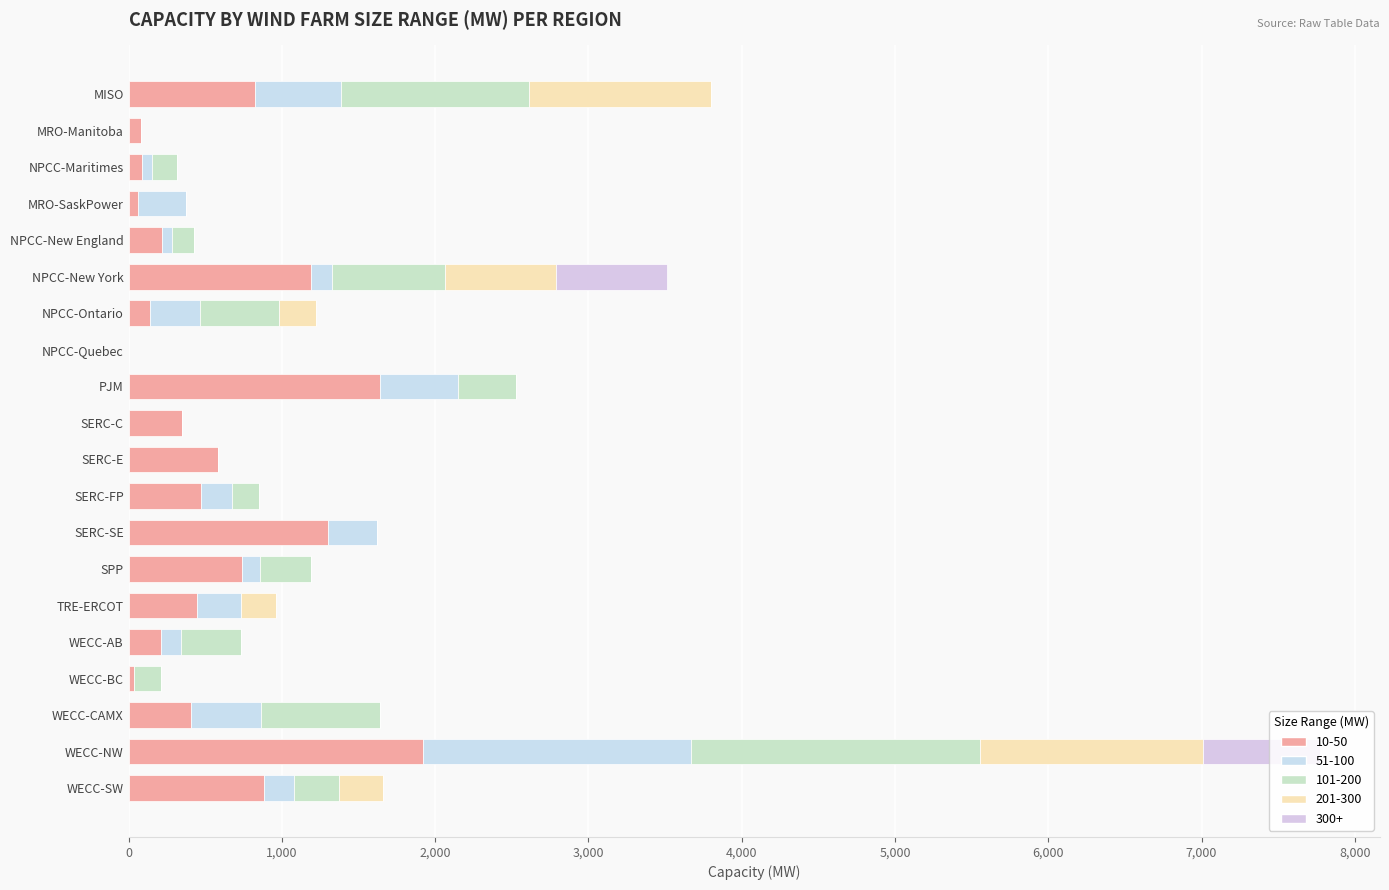

Which series has the widest spread of values?

10-50